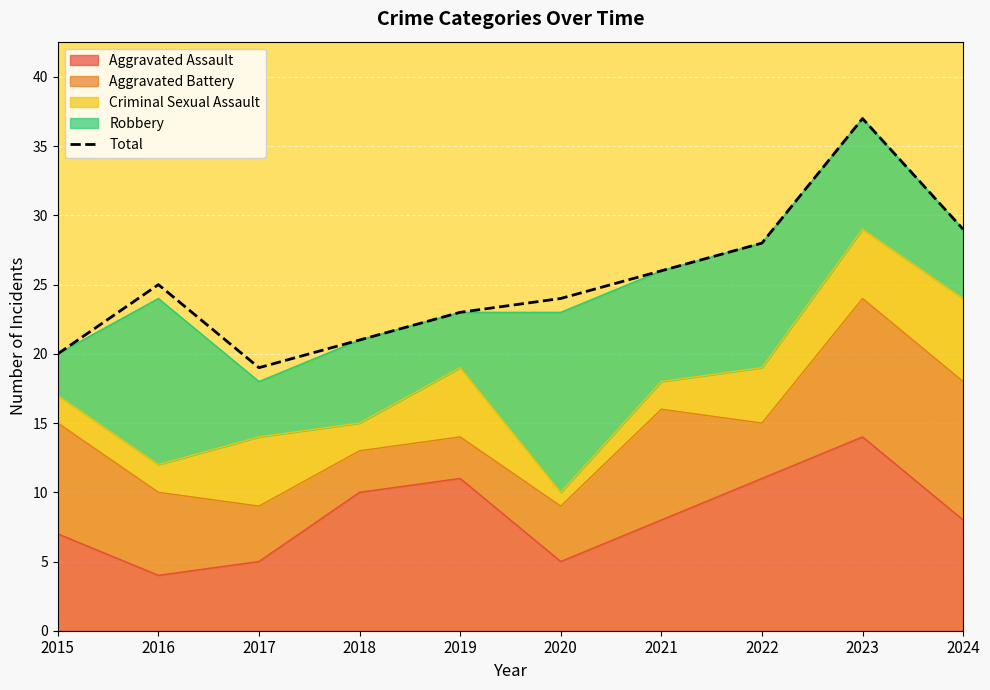

What is the sum of all values?

252